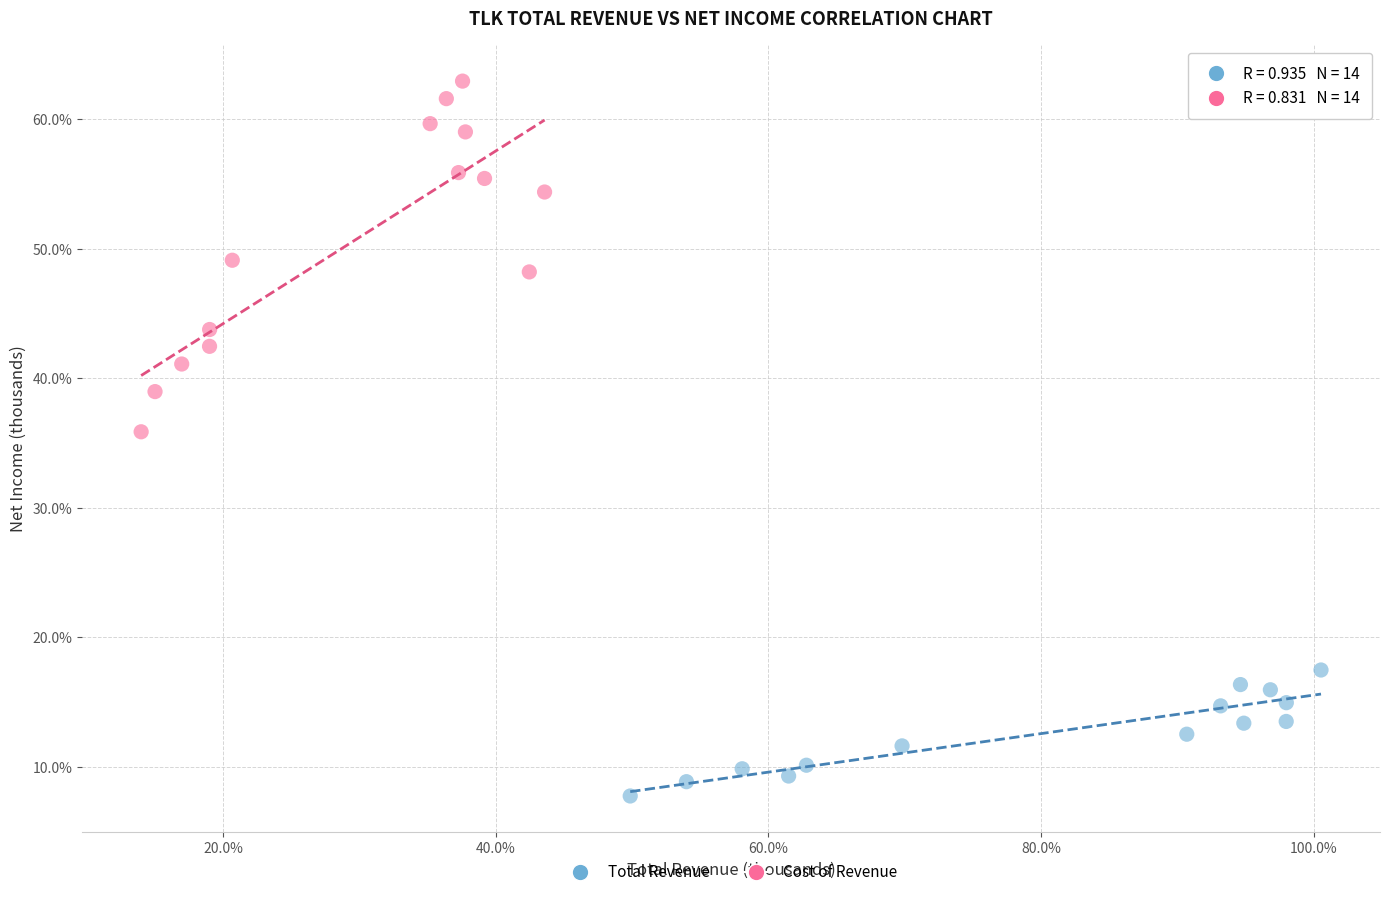

Which series reaches the minimum Y coordinate?

Total Revenue